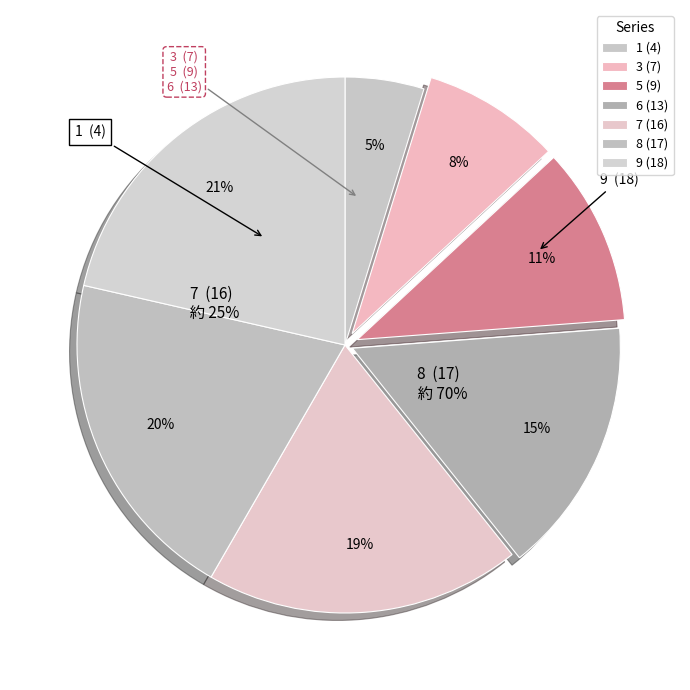

To the nearest percent, what portion does 7 represent?

19%